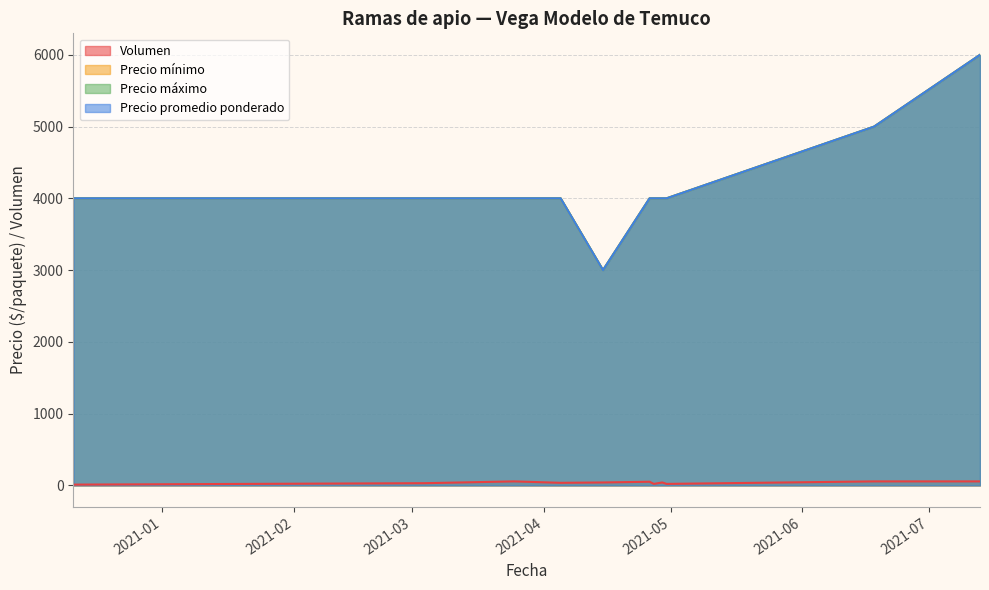

Reading left to right, what are all the values shown in this chart?

Volumen: 2020-12-11=10	2021-03-04=30	2021-03-25=55	2021-04-05=35	2021-04-15=40	2021-04-26=50	2021-04-27=20	2021-04-29=40	2021-04-30=20	2021-06-18=55	2021-07-13=55
Precio mínimo: 2020-12-11=4000	2021-03-04=4000	2021-03-25=4000	2021-04-05=4000	2021-04-15=3000	2021-04-26=4000	2021-04-27=4000	2021-04-29=4000	2021-04-30=4000	2021-06-18=5000	2021-07-13=6000
Precio máximo: 2020-12-11=4000	2021-03-04=4000	2021-03-25=4000	2021-04-05=4000	2021-04-15=3000	2021-04-26=4000	2021-04-27=4000	2021-04-29=4000	2021-04-30=4000	2021-06-18=5000	2021-07-13=6000
Precio promedio ponderado: 2020-12-11=4000	2021-03-04=4000	2021-03-25=4000	2021-04-05=4000	2021-04-15=3000	2021-04-26=4000	2021-04-27=4000	2021-04-29=4000	2021-04-30=4000	2021-06-18=5000	2021-07-13=6000